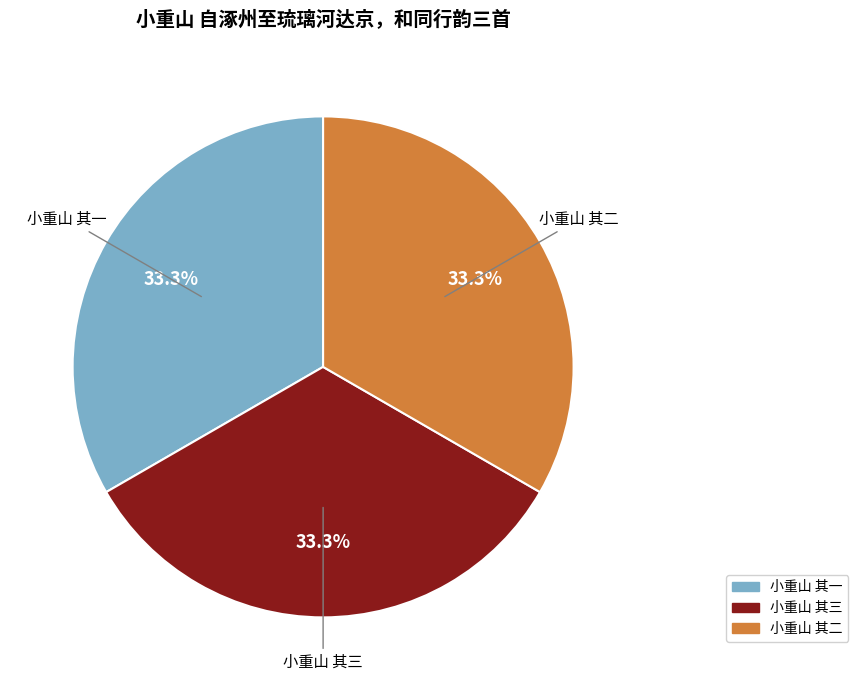

True or false: 小重山 其一 accounts for 33% of the total.

True